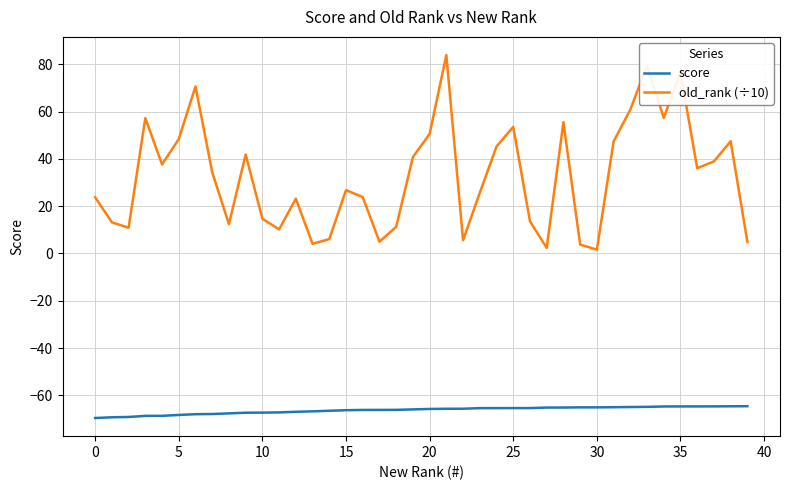

Which series has the largest total across all categories?

old_rank (÷10)